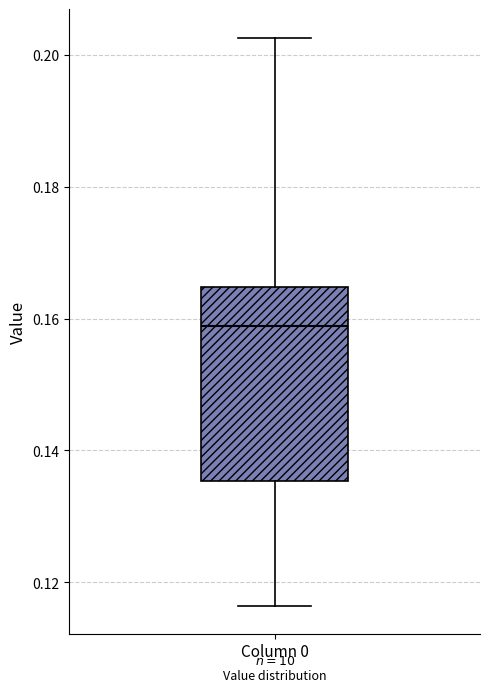

Transcribe this box plot: give where the median line is, the range the box spans, and where the two whiskers end, as read against the y-axis. The values are not printed on the chart, so give them approximately, as read against the axis.

median 0.158, box 0.136 to 0.164, whiskers 0.116 to 0.202